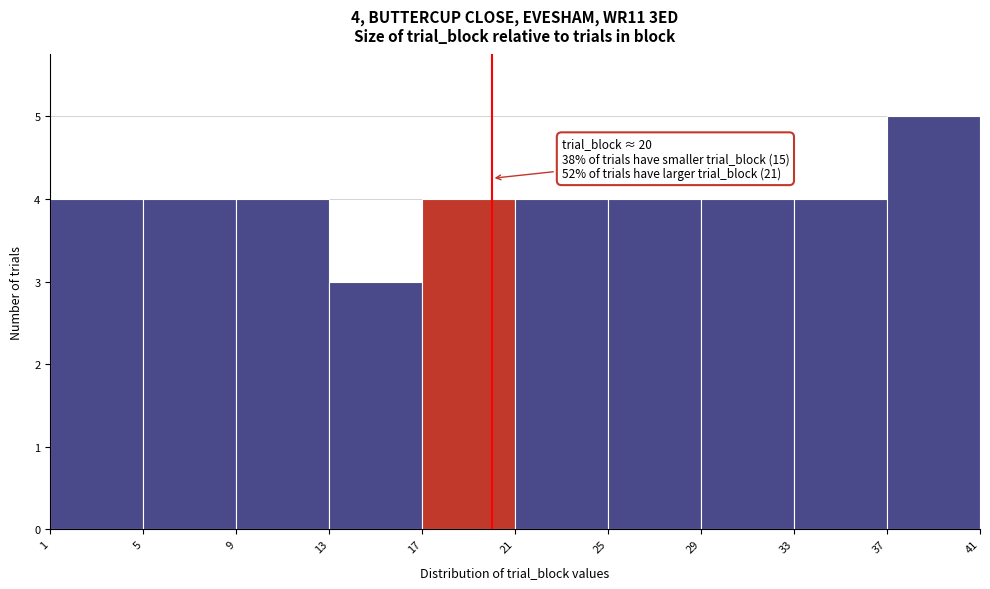

Over which range of the x-axis is the bar tallest?

37 to 41